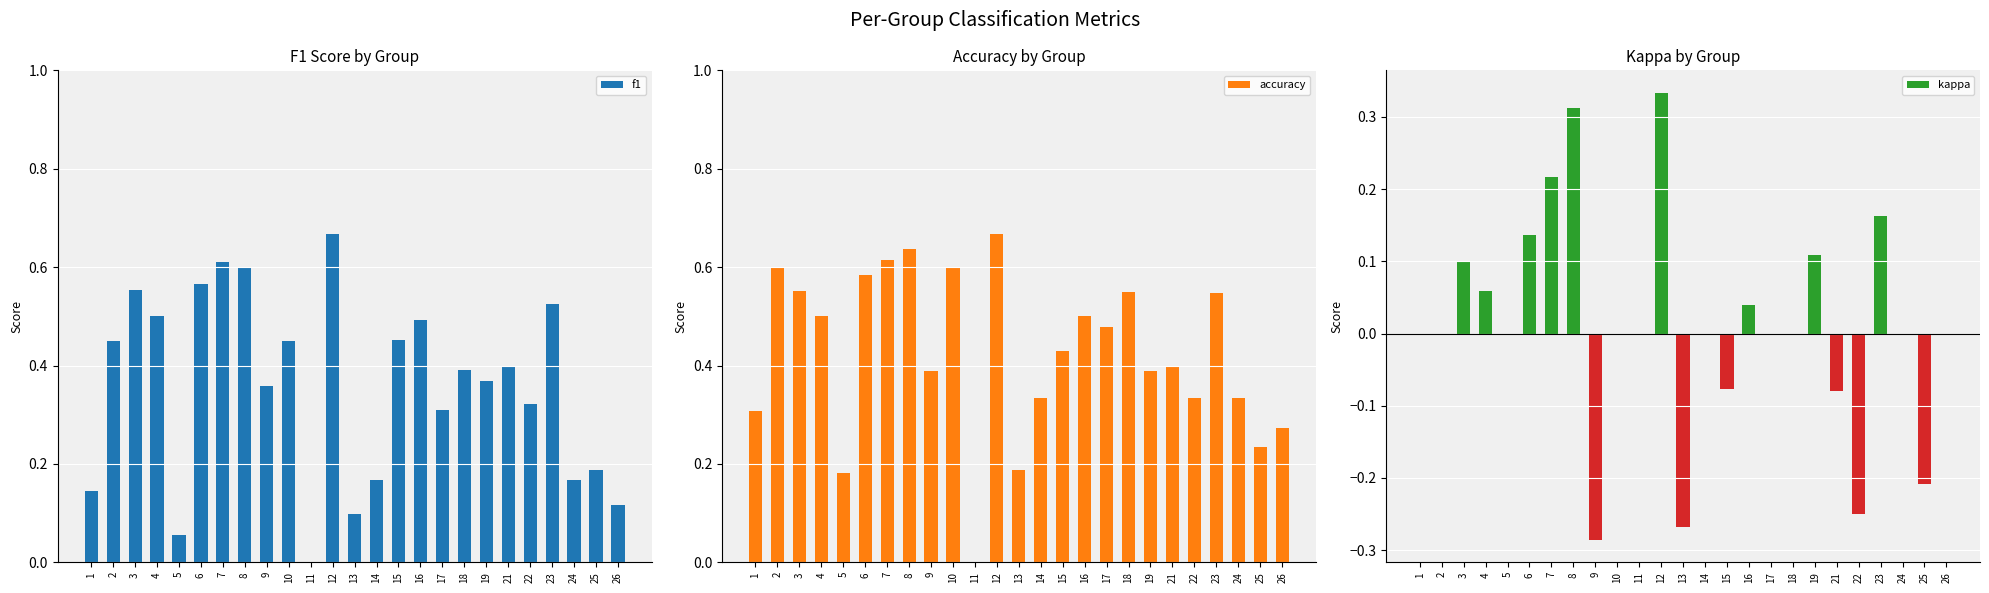

What is the maximum value shown in the chart?

0.7